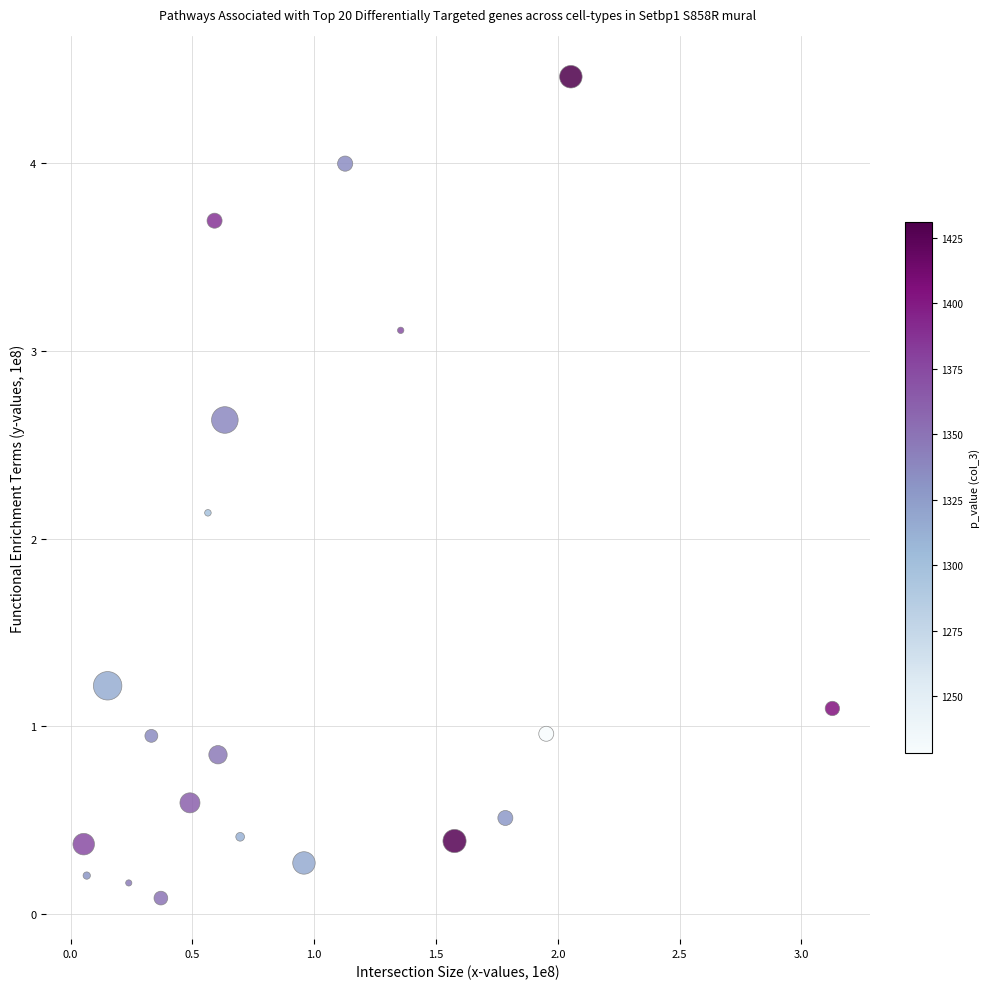

What is the range of Y values (max minus min)?

4.4